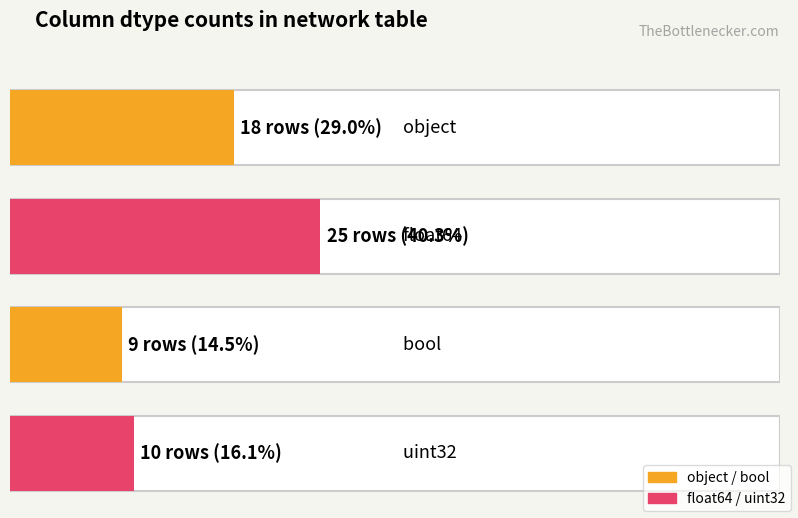

What is the difference between the second highest and minimum values?

9